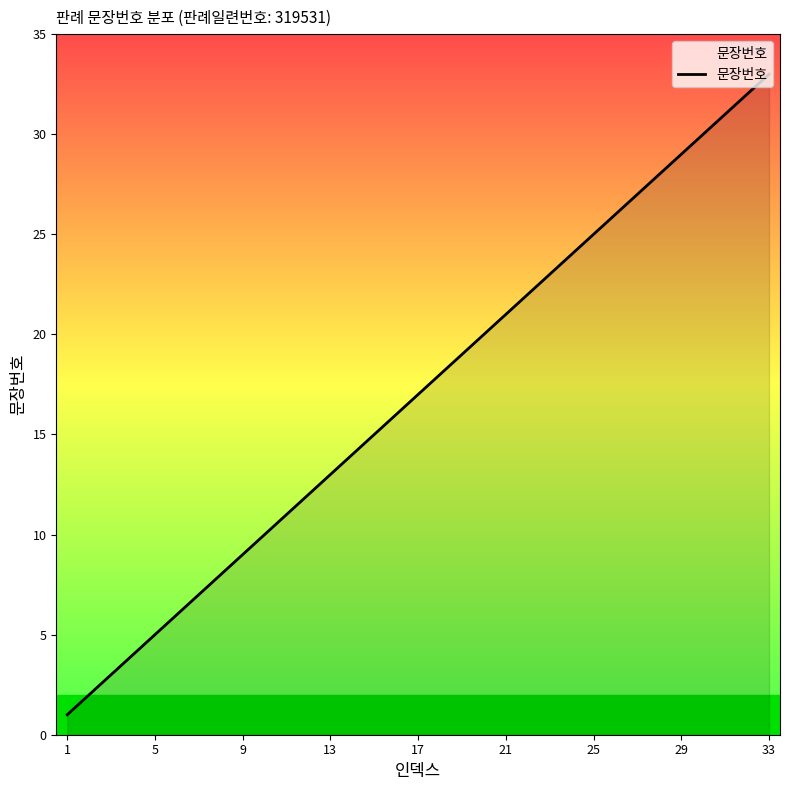

What is the difference between the maximum and minimum values?

32